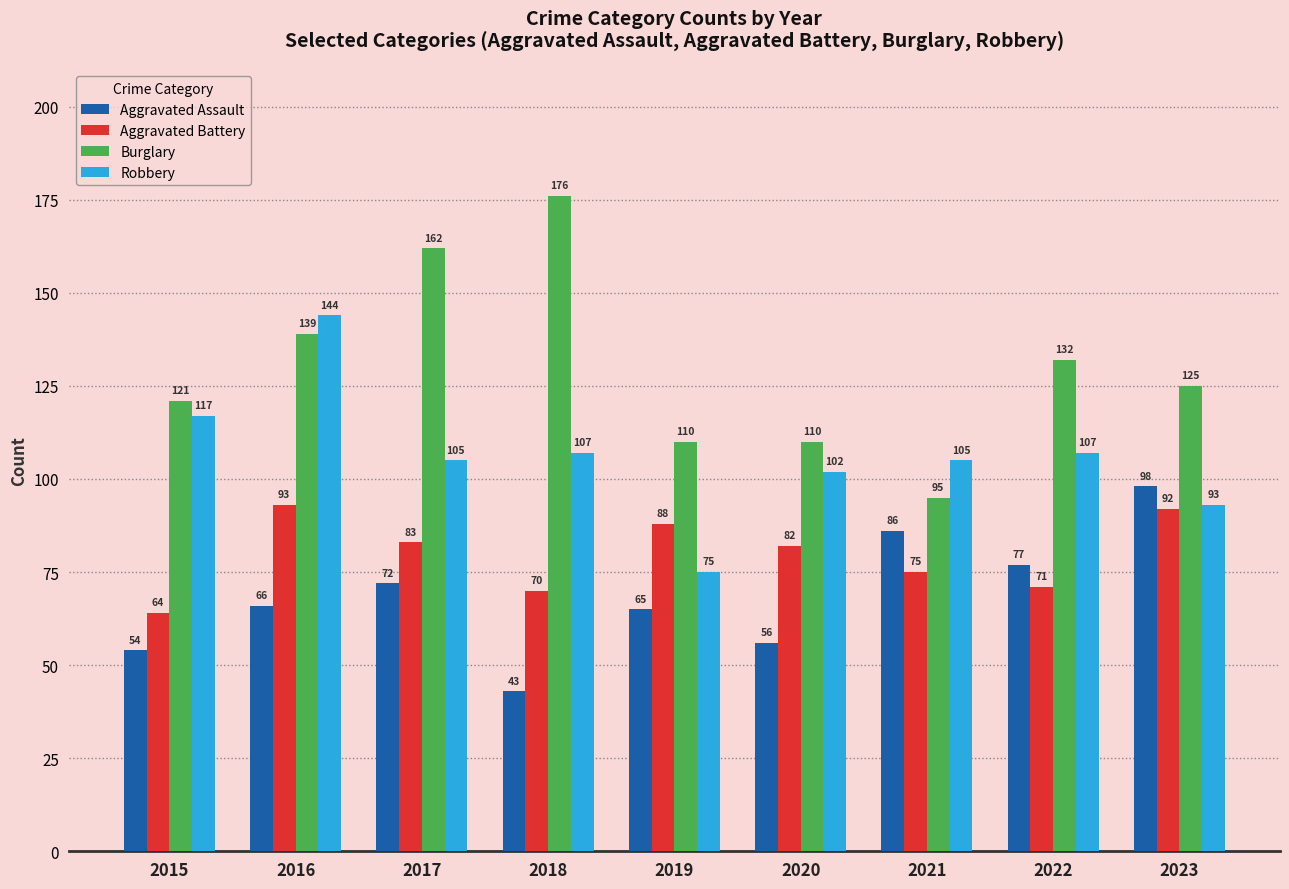

Is it true that Aggravated Battery equals 38 at 2023?

False